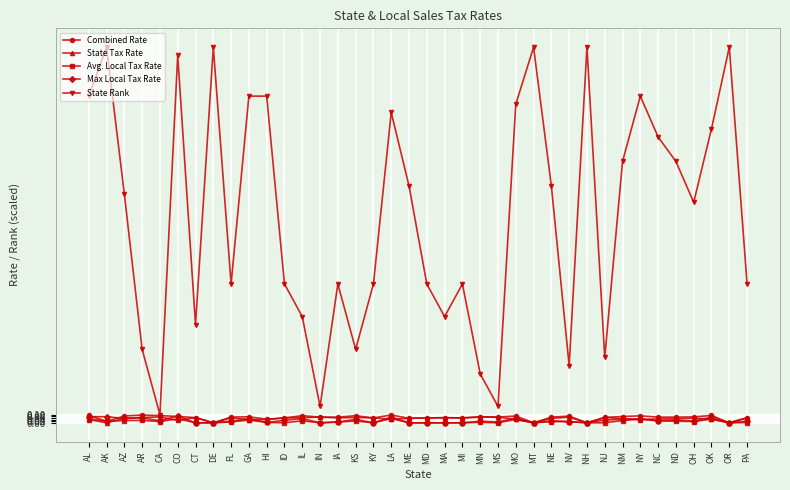

Is the value of State Rank at MI greater than the value of State Tax Rate at MI?

Yes